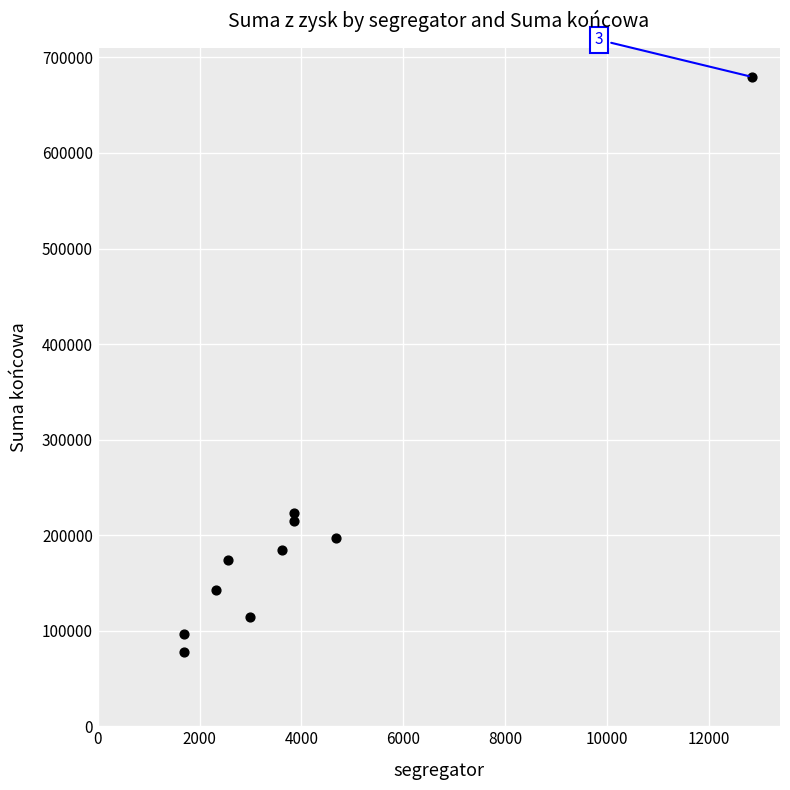

What Y value in the scatter plot is closest to 378803?

223601.2